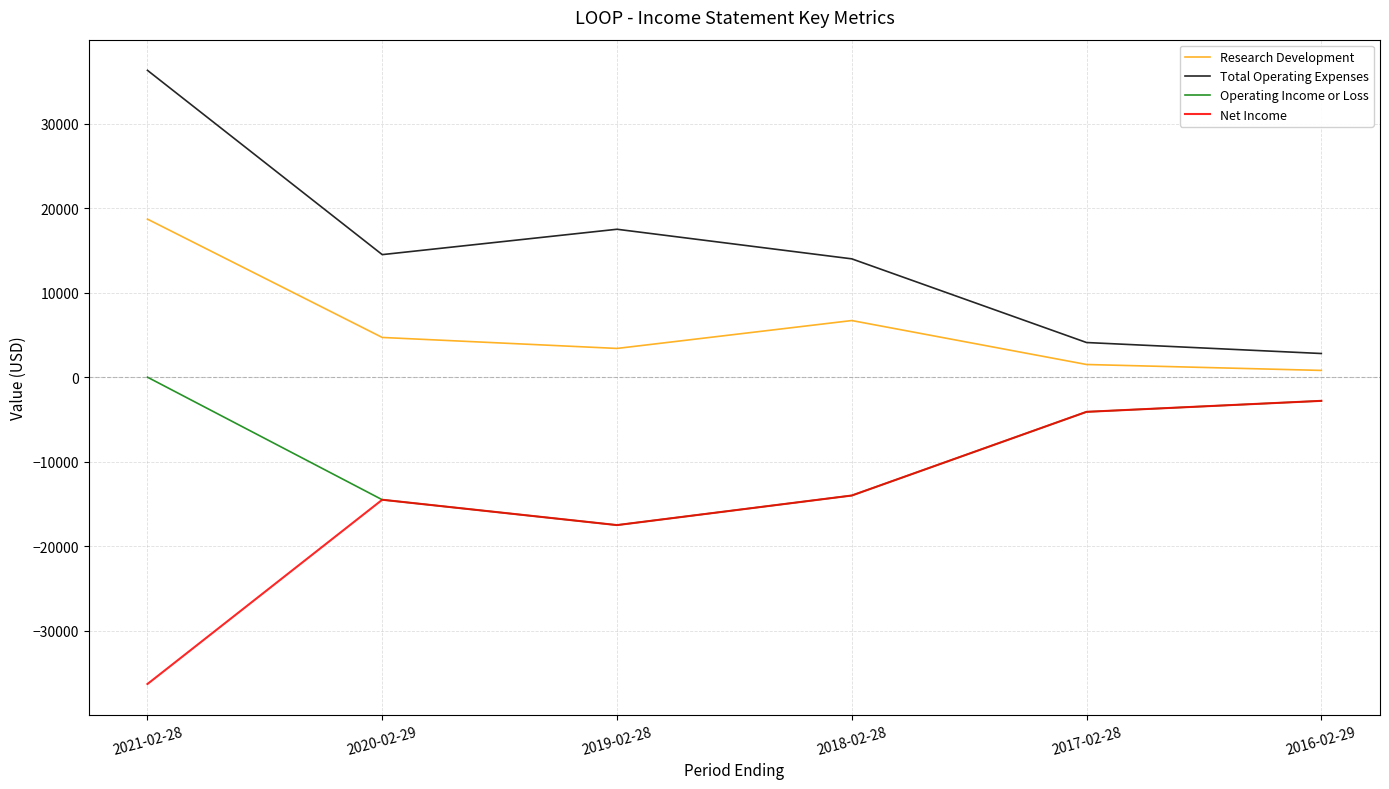

List the series in order of their peak value, lowest first.

Net Income, Operating Income or Loss, Research Development, Total Operating Expenses